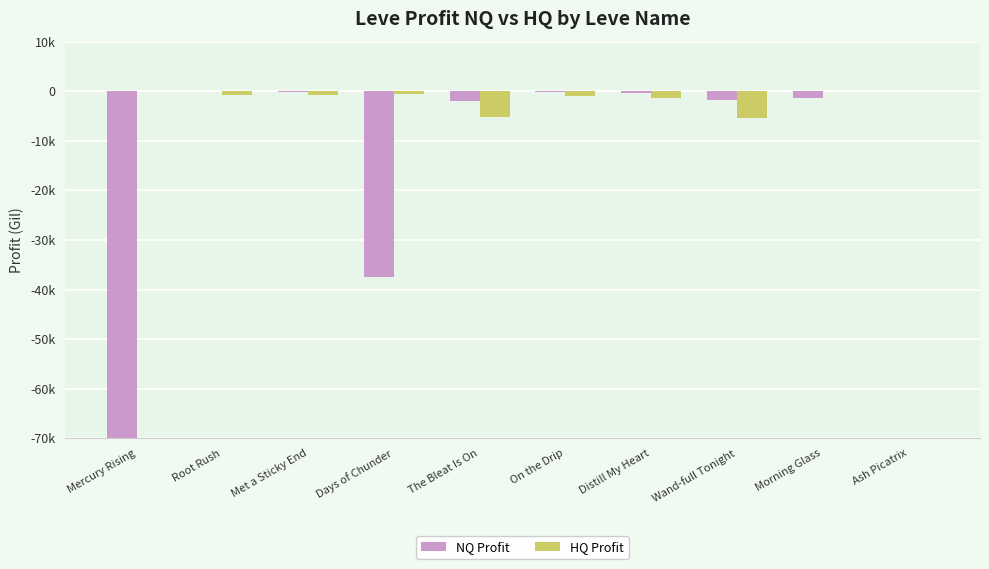

How many bars are there in each group?

2